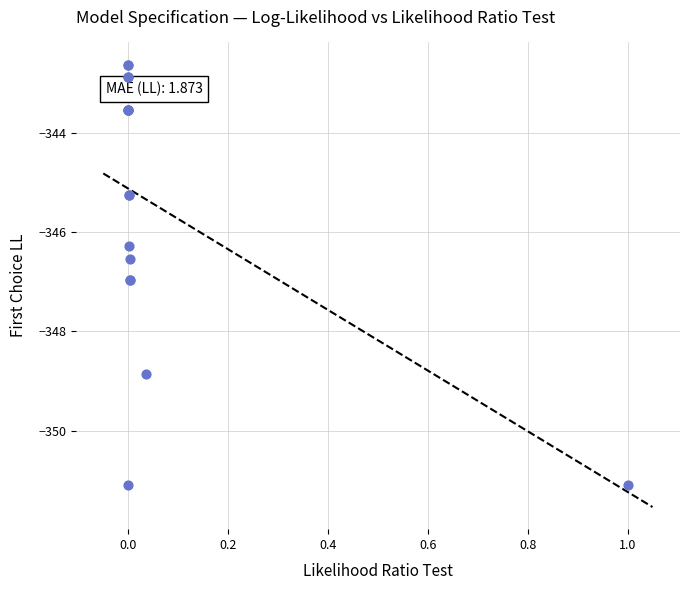

What Y value in the scatter plot is closest to -346?

-346.3